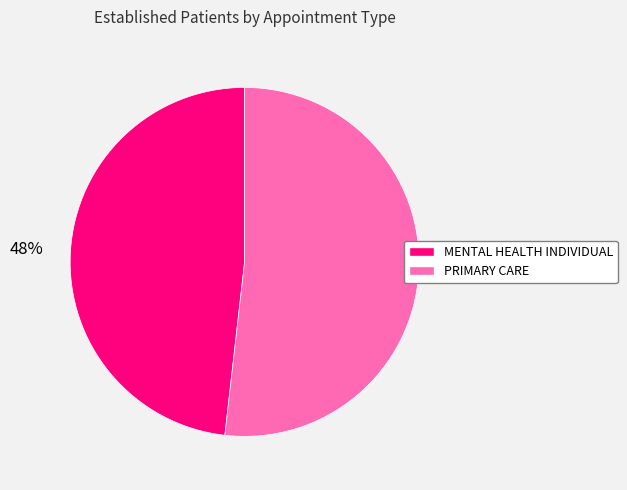

To the nearest percent, what is the combined percentage of PRIMARY CARE and MENTAL HEALTH INDIVIDUAL?

100%